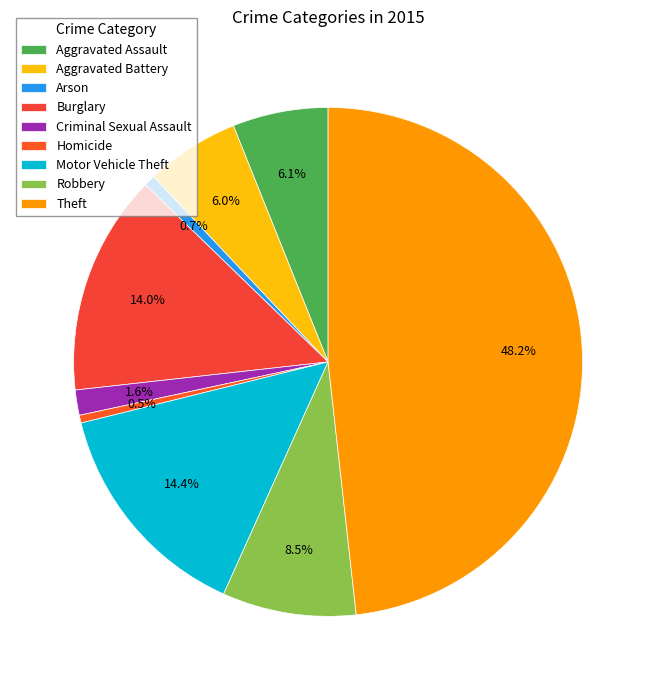

Which slice is the largest?

Theft